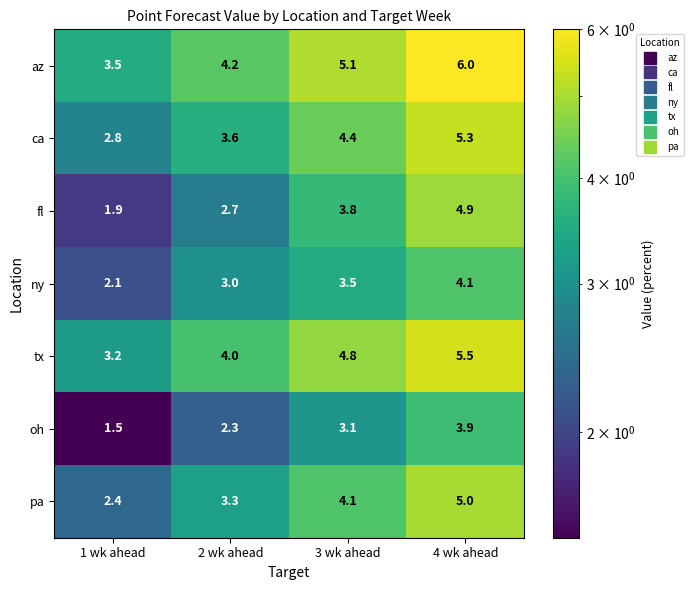

True or false: az has a value of 9.4 at 4 wk ahead.

False